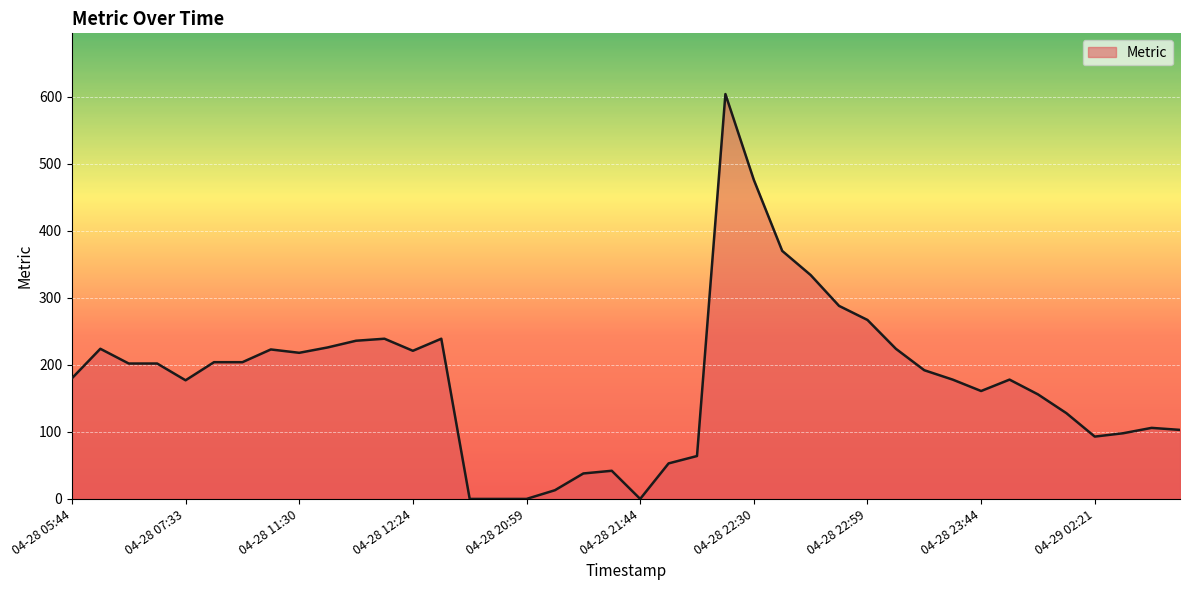

Does the chart display data point markers on the line(s)?

No